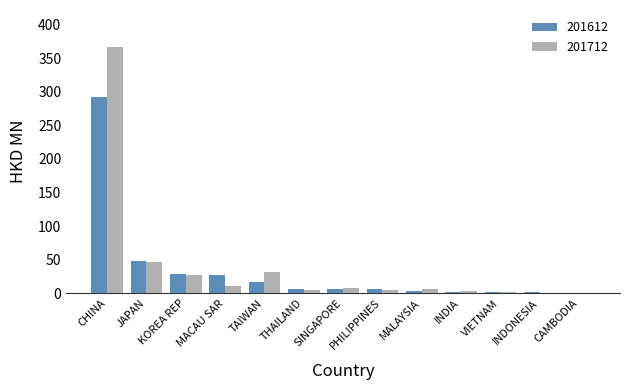

What is the maximum value for 201612?

292.8